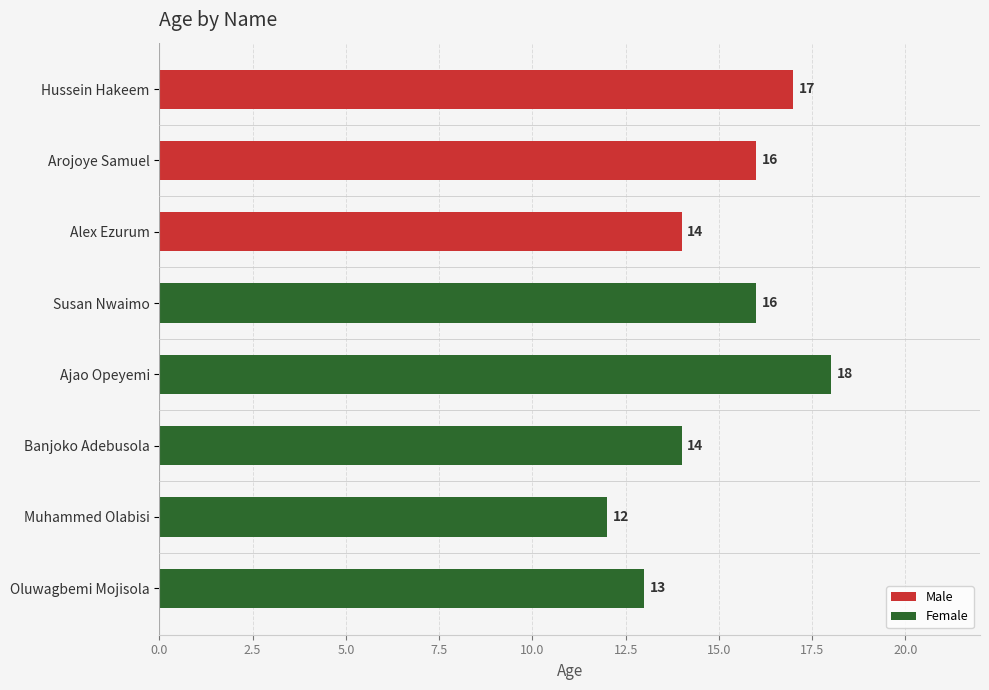

Which category has the highest value across all series?

Ajao Opeyemi